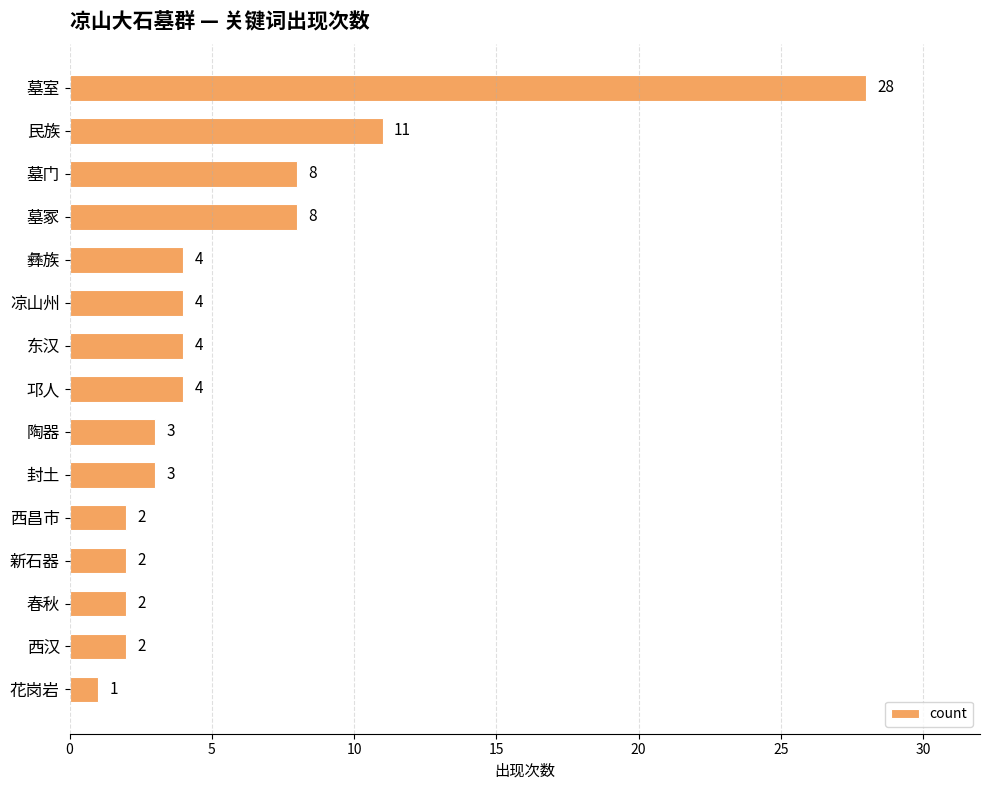

Reading bottom to top, what are all the values shown in this chart?

1	2	2	2	2	3	3	4	4	4	4	8	8	11	28